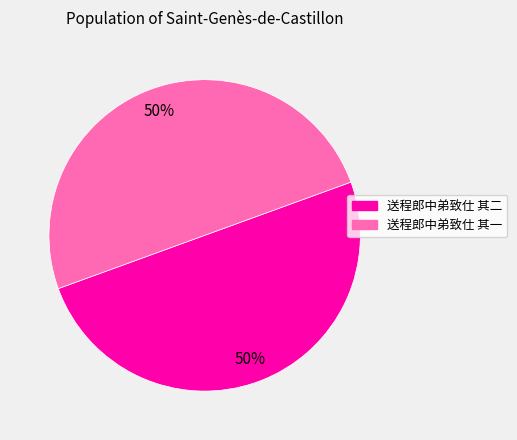

To the nearest percent, what percentage of the pie is 送程郎中弟致仕 其二?

50%